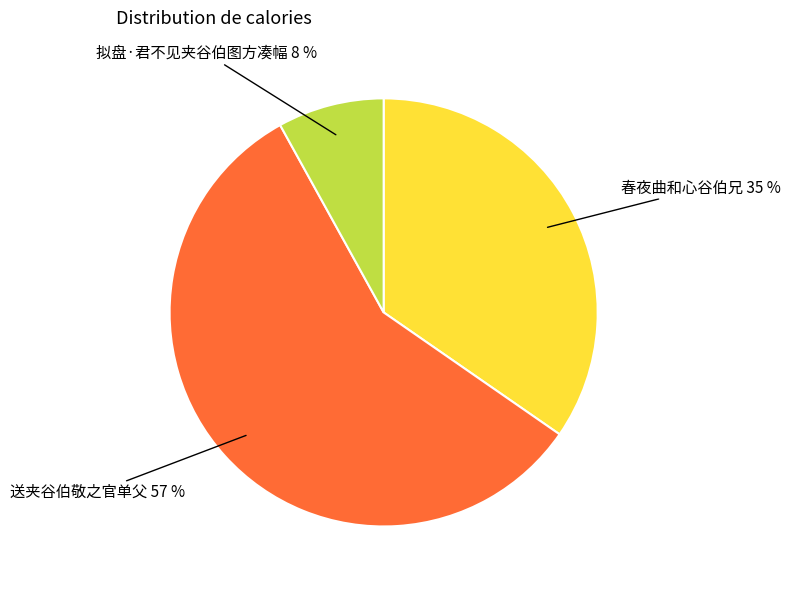

Is 拟盘·君不见夹谷伯图方凑幅 the majority of the pie?

No